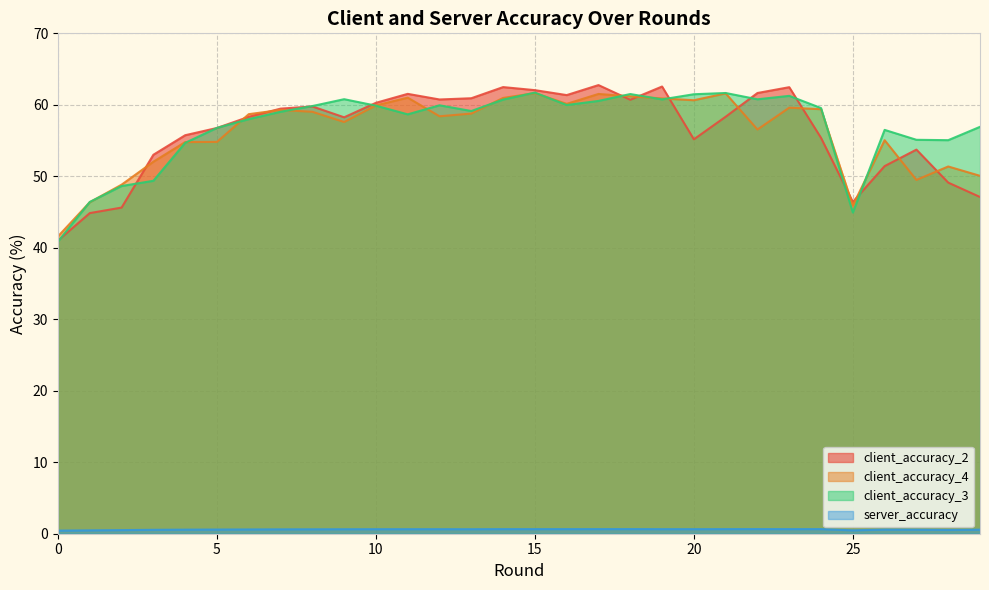

Rank the series by their maximum value, from lowest to highest.

server_accuracy, client_accuracy_4, client_accuracy_3, client_accuracy_2